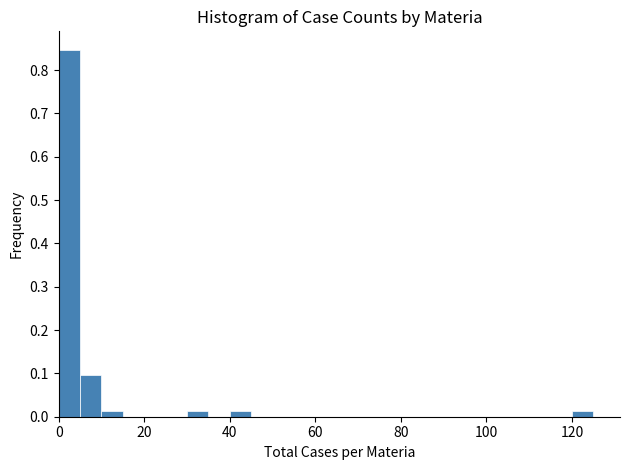

Read against the x-axis, roughly where is the centre of the tallest bar?

2